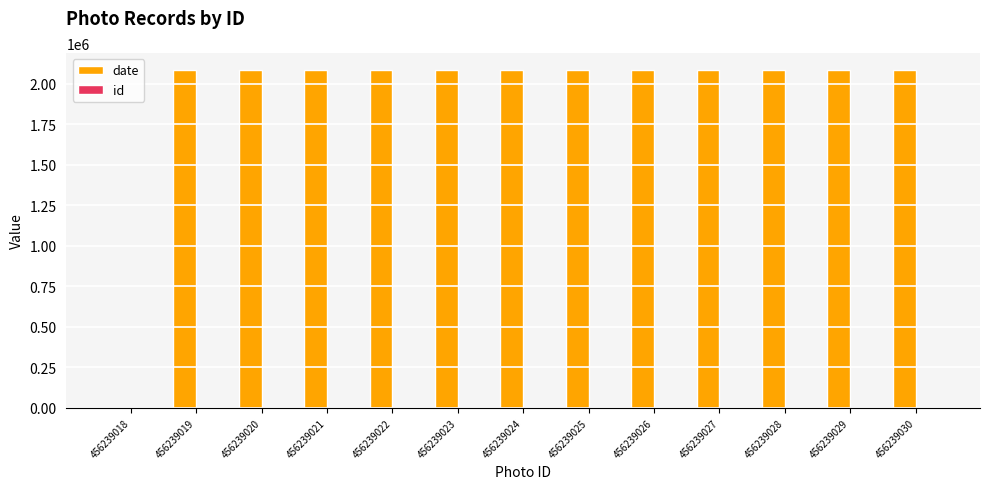

How many series are shown in this chart?

2